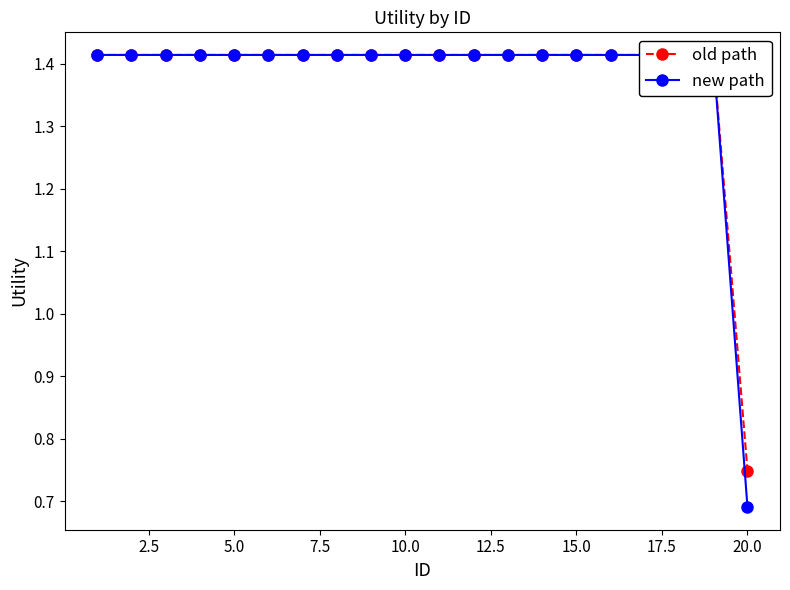

True or false: old path and new path cross at least once.

False